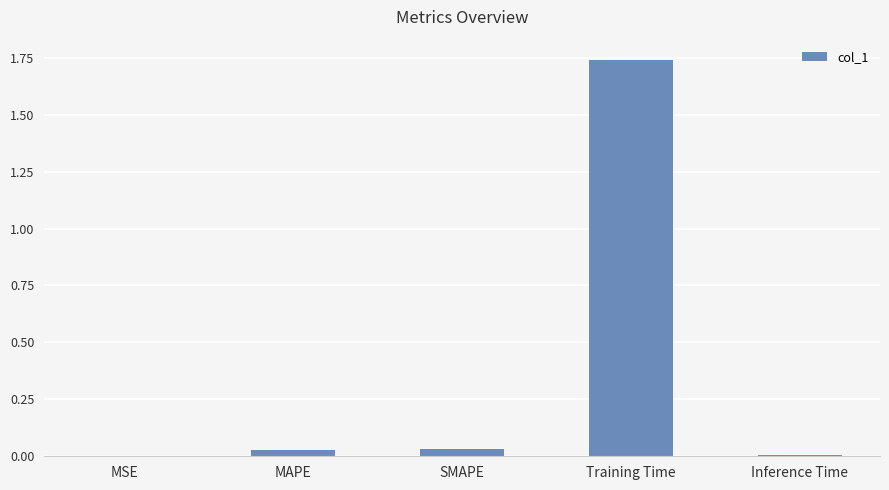

The chart shows a value of 0.0 at Inference Time. True or false?

True